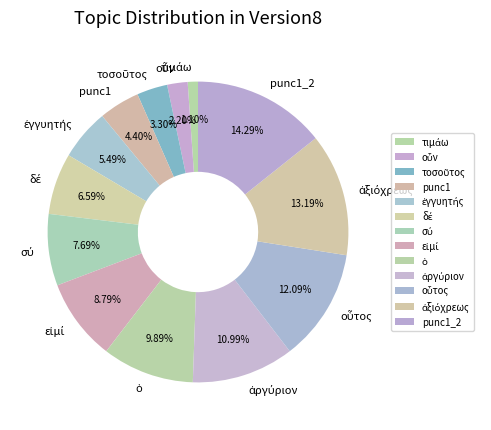

Is there a majority slice in this chart?

No